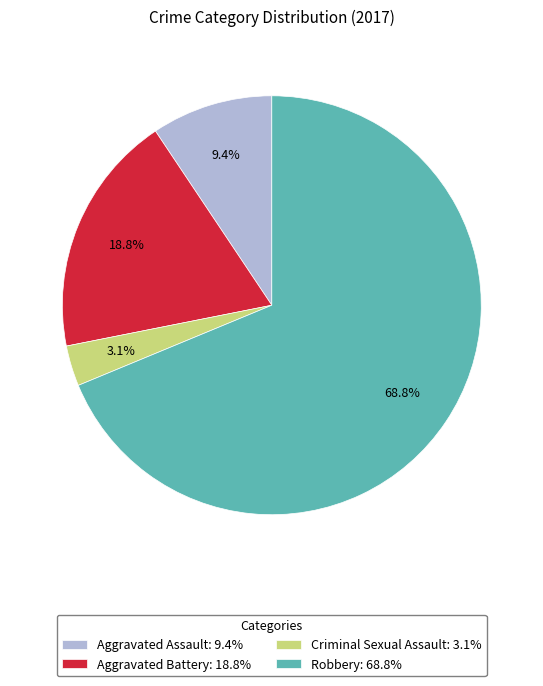

What is the largest slice in the pie chart?

Robbery